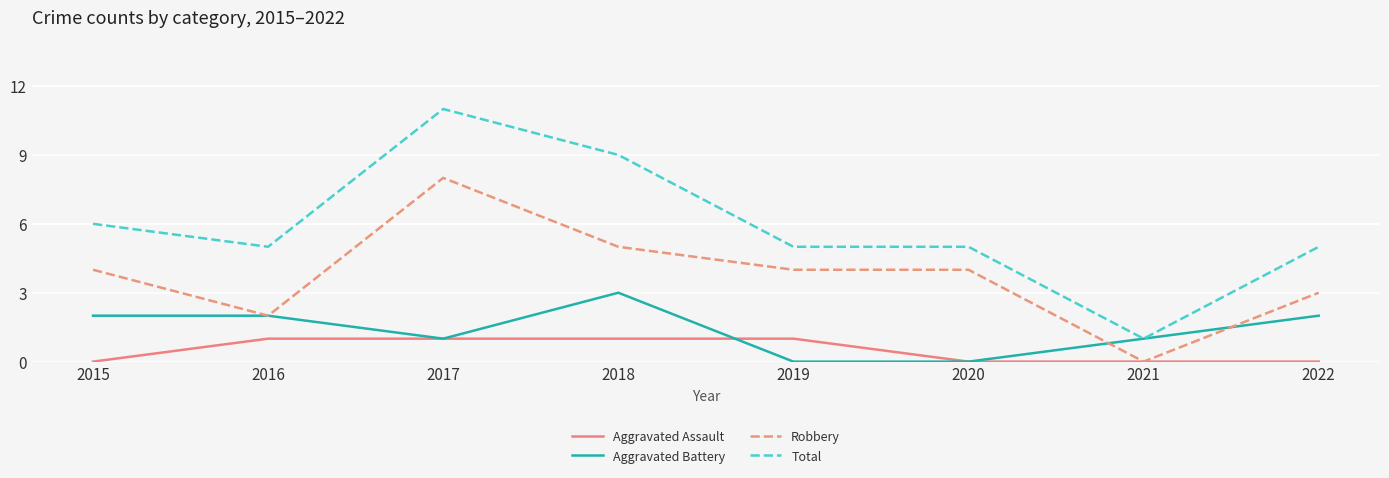

The value of Total at 2019 is 3. True or false?

False